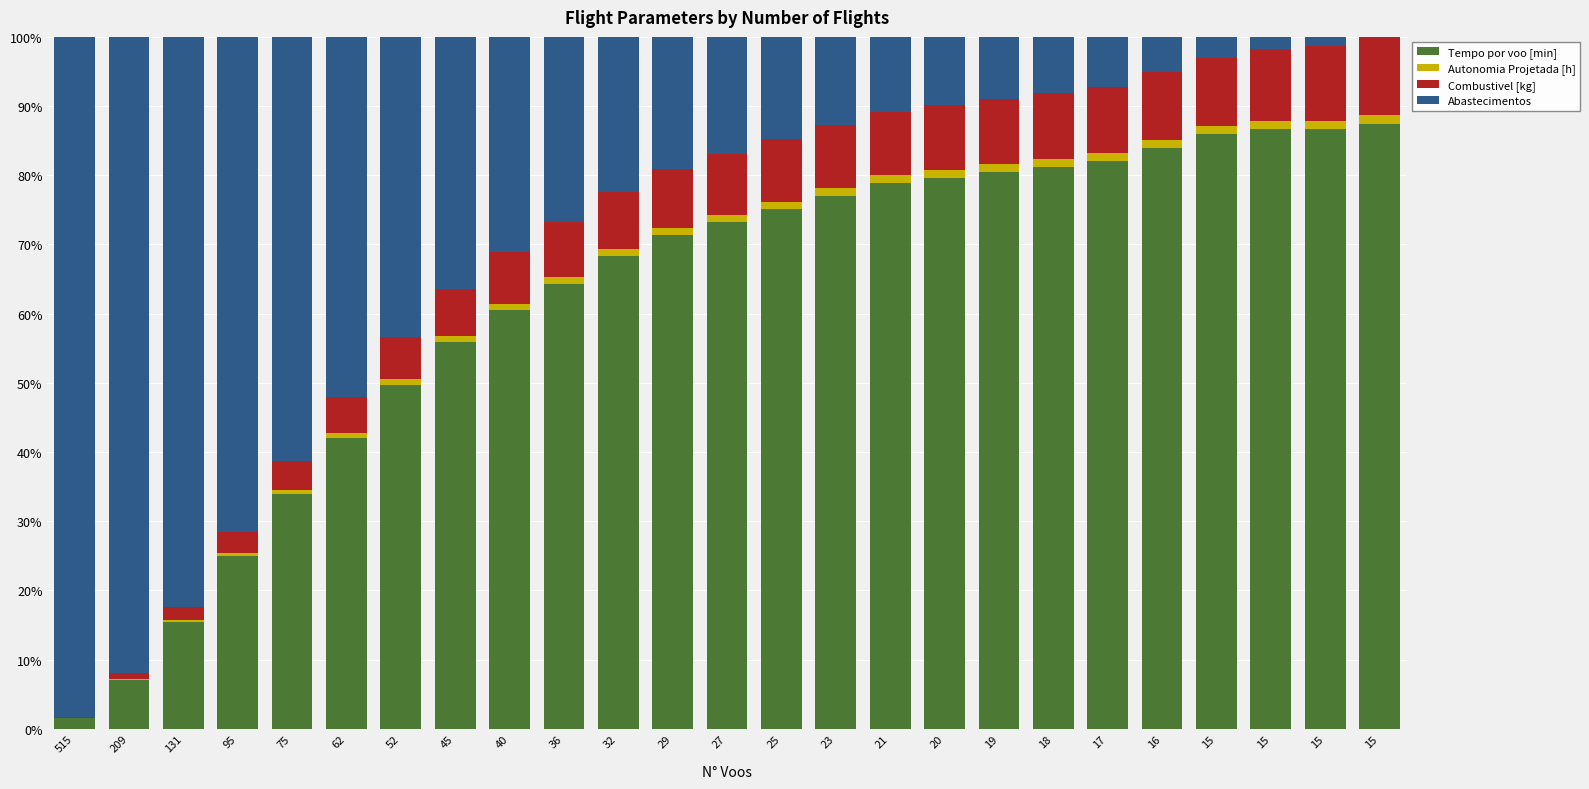

What is the value of the Tempo por voo [min] bar at the 11th from the left?

68.4